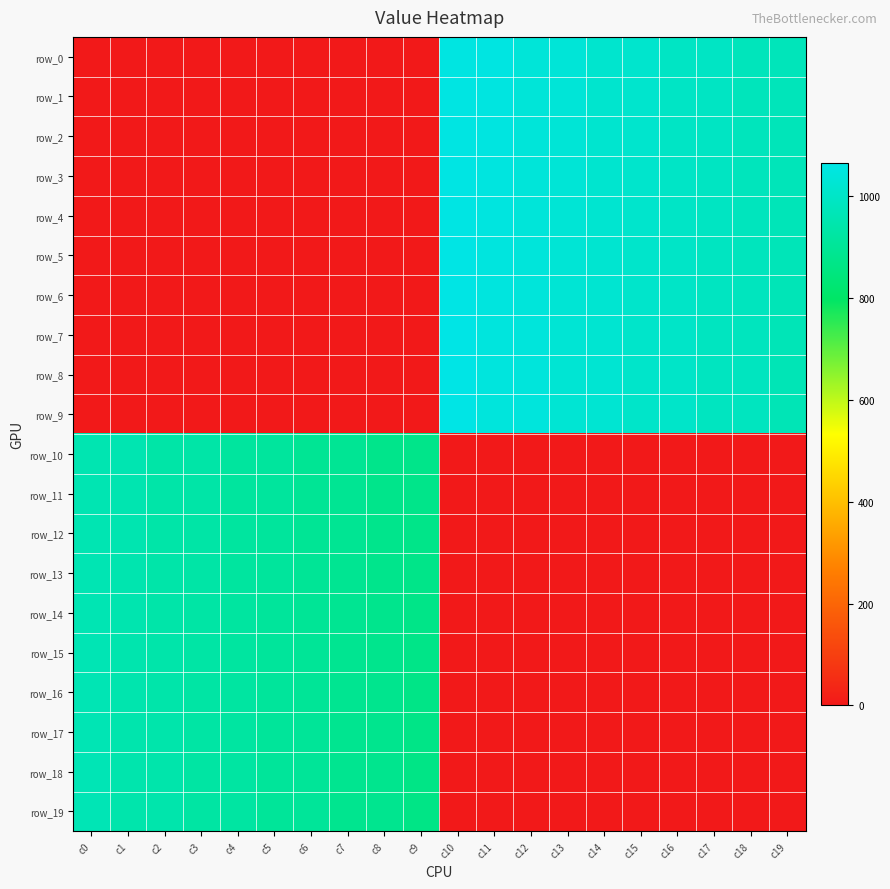

What is the maximum value for row_6?

1062.0